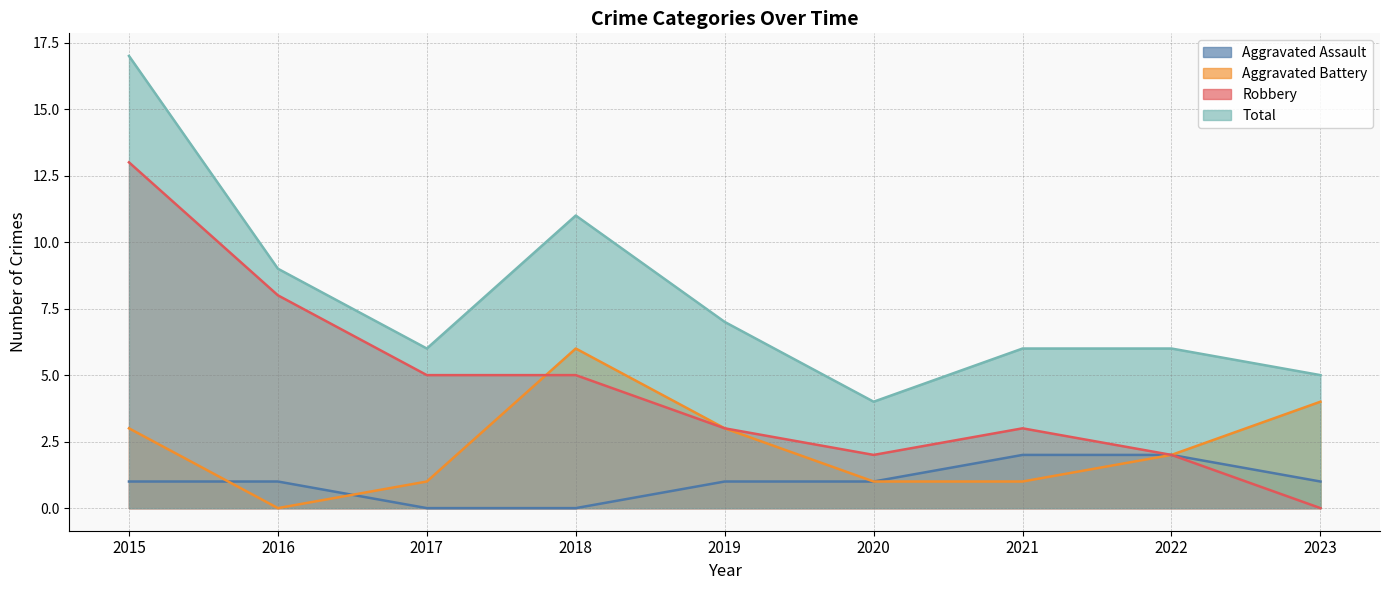

Reading left to right, transcribe all the data shown in this chart.

Aggravated Assault: 1	1	0	0	1	1	2	2	1
Aggravated Battery: 3	0	1	6	3	1	1	2	4
Robbery: 13	8	5	5	3	2	3	2	0
Total: 17	9	6	11	7	4	6	6	5